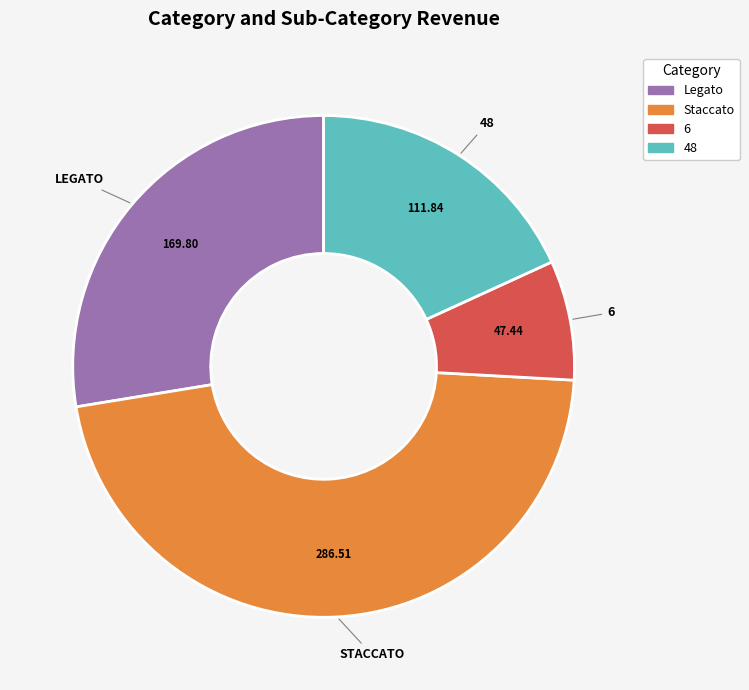

Does any single category account for the majority?

No